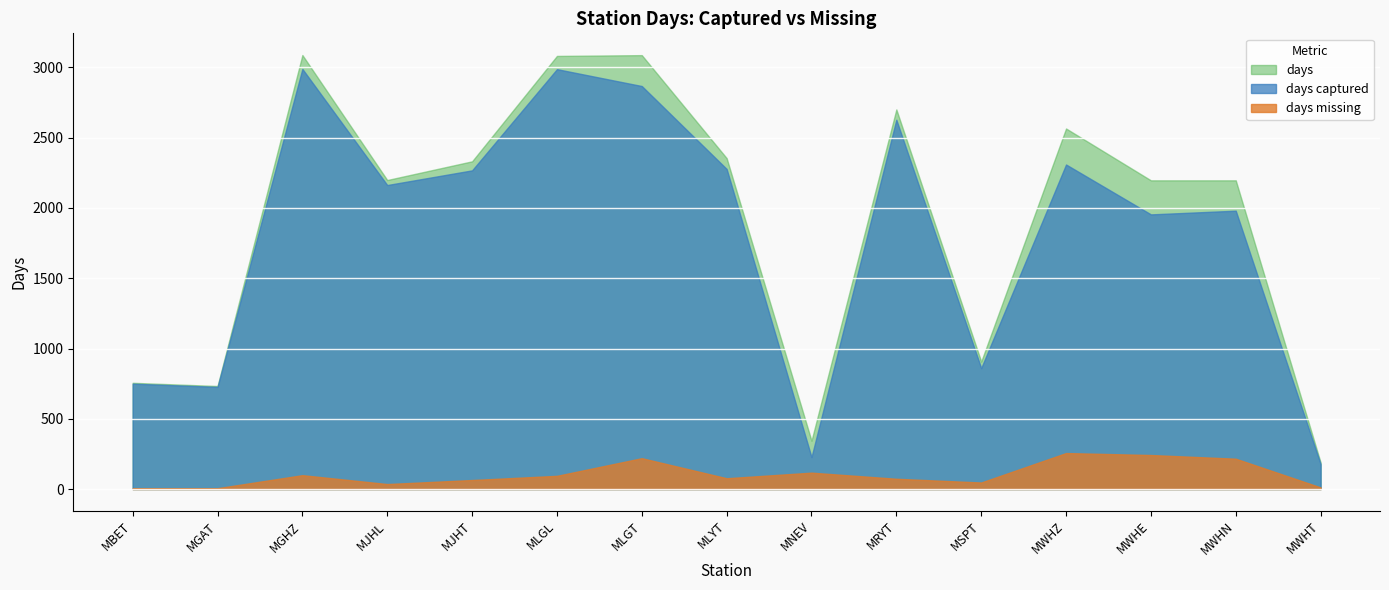

Rank the series at MWHZ from highest to lowest value.

days, days captured, days missing